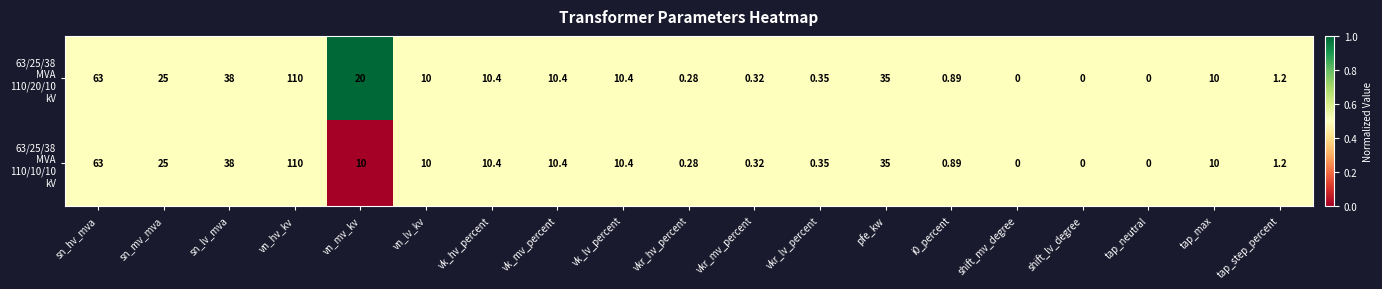

At which category is the sum across all series the highest?

vn_hv_kv